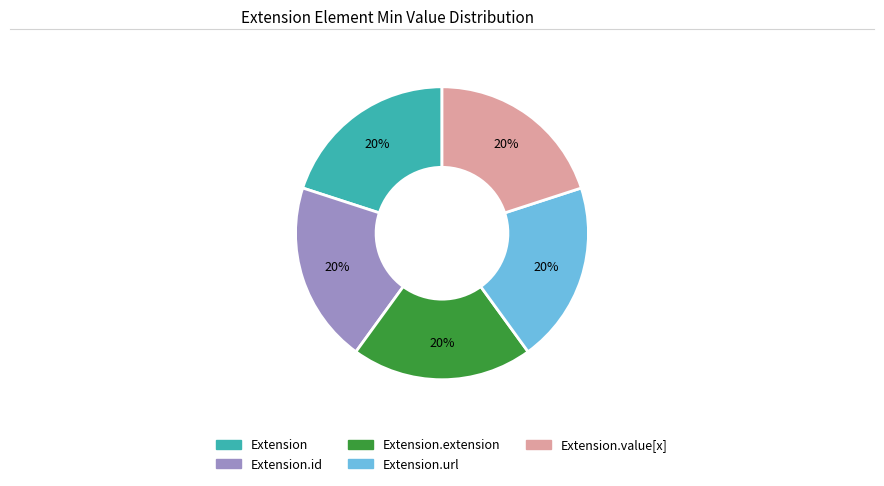

How many slices are in this pie chart?

5